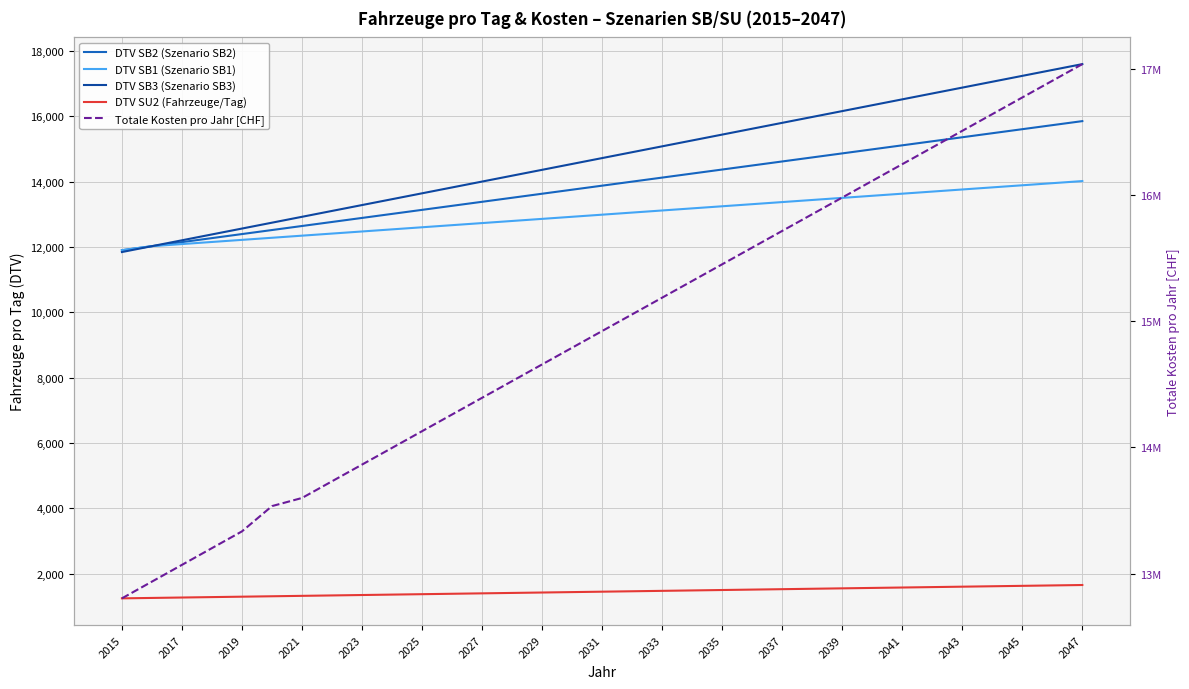

True or false: DTV SU2 (Fahrzeuge/Tag) has a value of 650.4 at 2039.

False